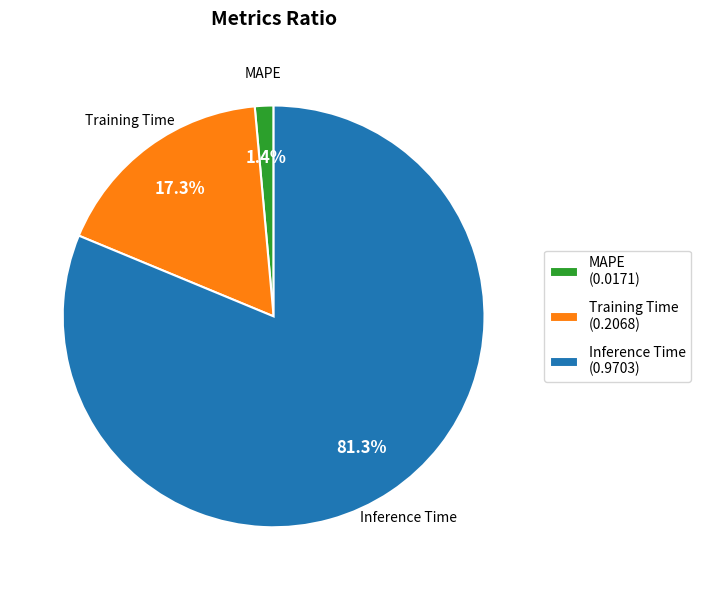

Rank the categories by value from lowest to highest.

MAPE, Training Time, Inference Time